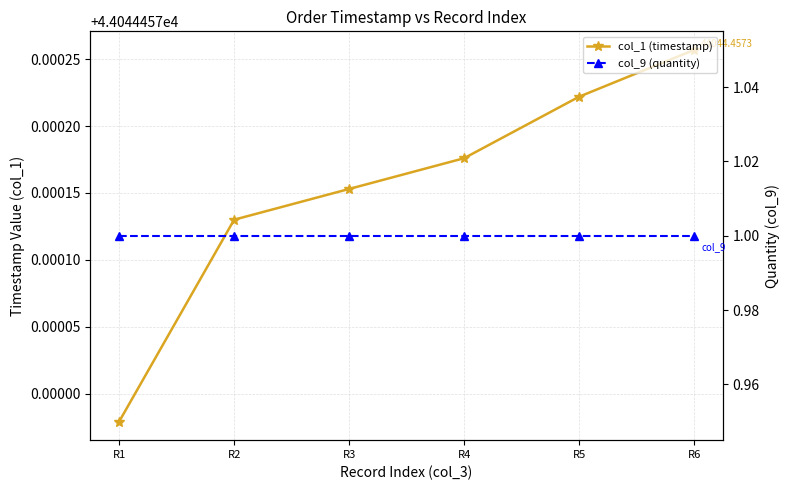

Reading left to right, extract all data points from this chart.

col_1 (timestamp): R1=44044.5	R2=44044.5	R3=44044.5	R4=44044.5	R5=44044.5	R6=44044.5
col_9 (quantity): R1=1.0	R2=1.0	R3=1.0	R4=1.0	R5=1.0	R6=1.0